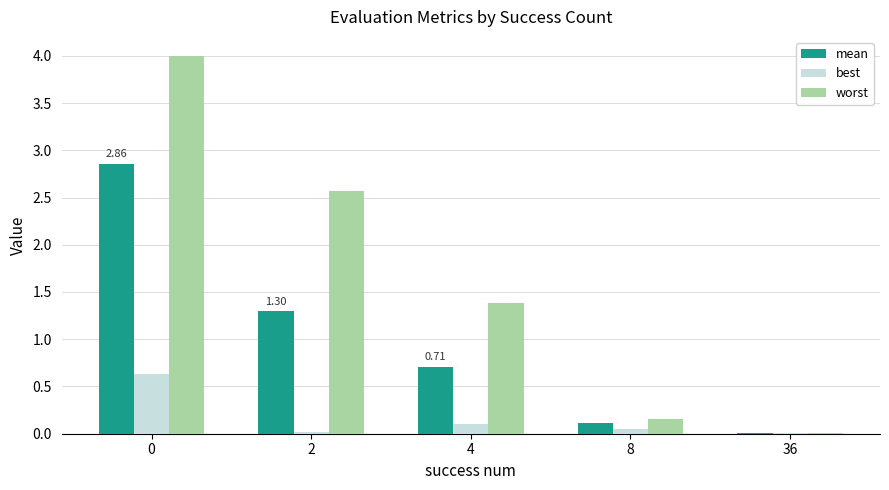

Reading left to right, list all the values displayed in this chart.

mean: 0=2.9	2=1.3	4=0.7	8=0.1	36=0.0
best: 0=0.6	2=0.0	4=0.1	8=0.1	36=0.0
worst: 0=4.0	2=2.6	4=1.4	8=0.2	36=0.0